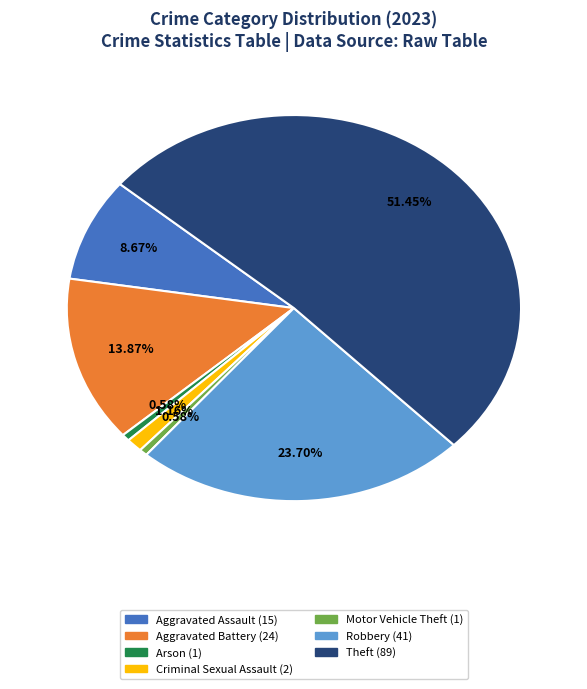

Is there a majority slice in this chart?

Yes